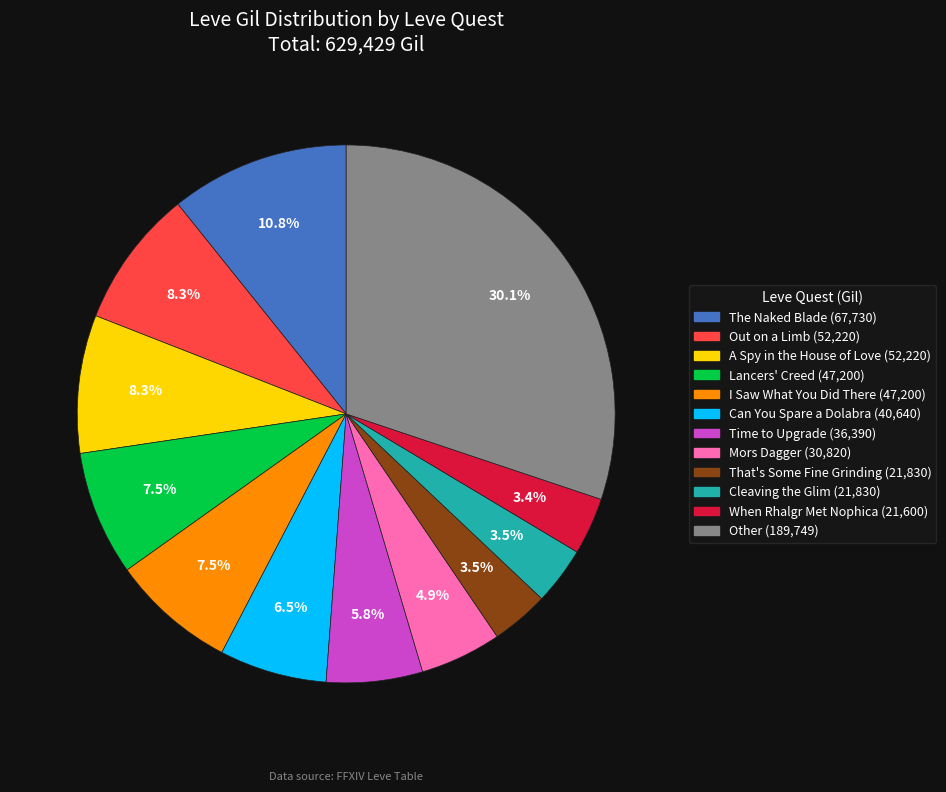

Is there a majority slice in this chart?

No